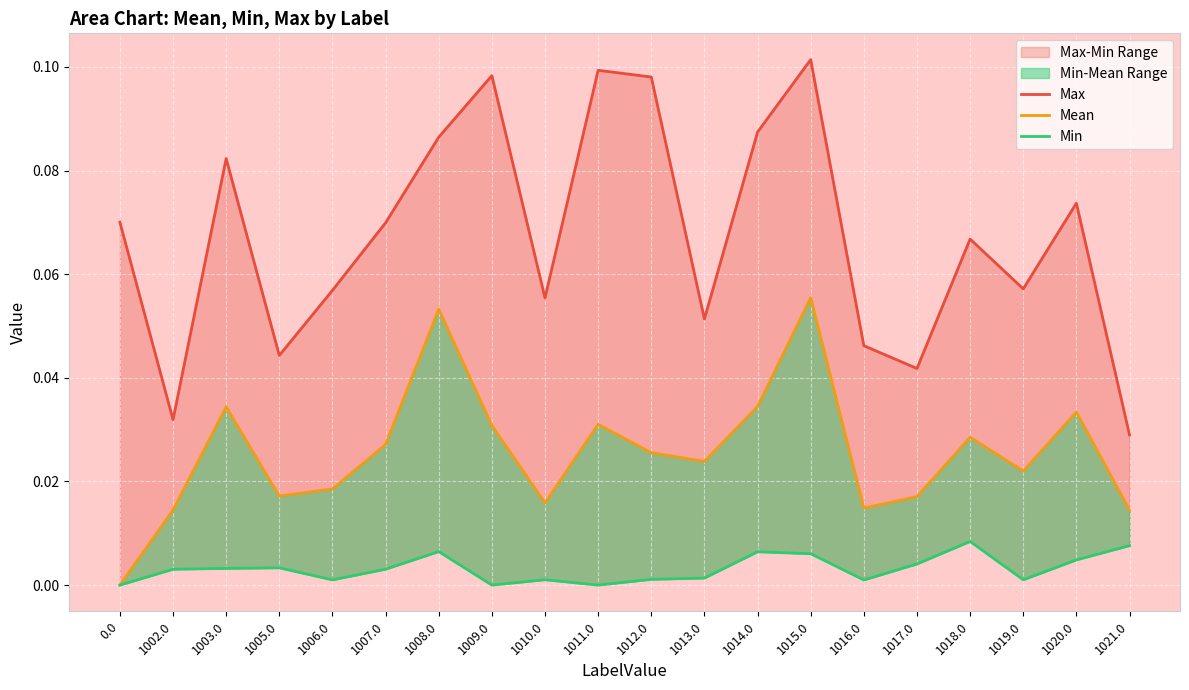

List the series in order of their overall mean, lowest first.

Min, Mean, Max